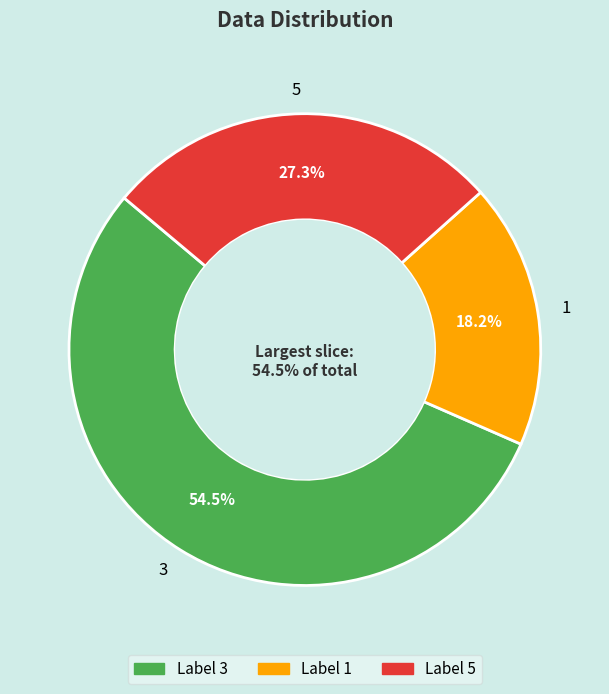

To the nearest percent, what percentage of the pie is 1?

18%